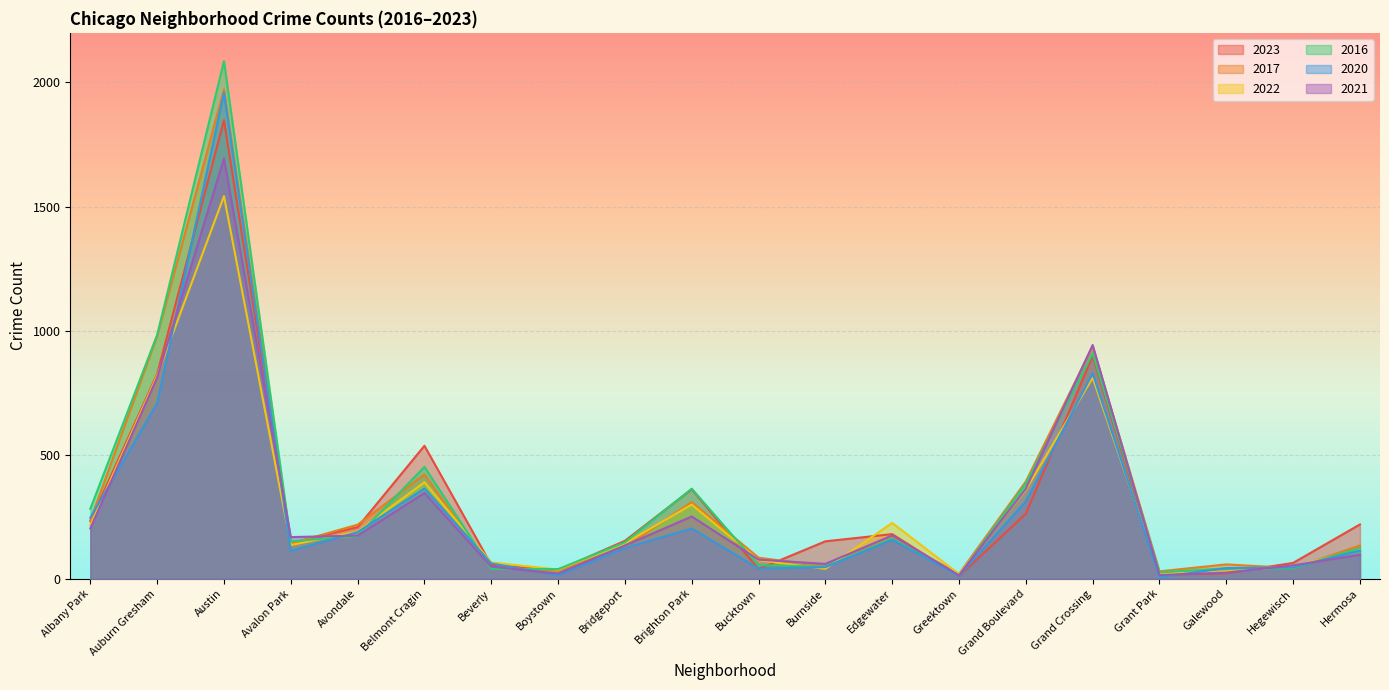

Reading left to right, transcribe all the data shown in this chart.

2023: 232	825	1848	144	208	536	56	35	153	361	39	151	180	10	262	898	16	22	64	219
2017: 235	978	1972	142	218	420	46	33	128	309	85	50	166	20	392	936	30	58	43	134
2022: 216	819	1542	136	190	389	66	37	143	299	75	40	225	19	359	810	20	30	50	118
2016: 282	983	2086	151	172	451	40	39	147	363	55	49	162	11	384	908	26	42	42	124
2020: 246	708	1959	113	188	364	62	14	124	203	41	47	157	11	313	828	7	43	46	114
2021: 203	811	1694	168	174	346	49	21	134	251	77	60	175	14	363	942	15	25	54	97